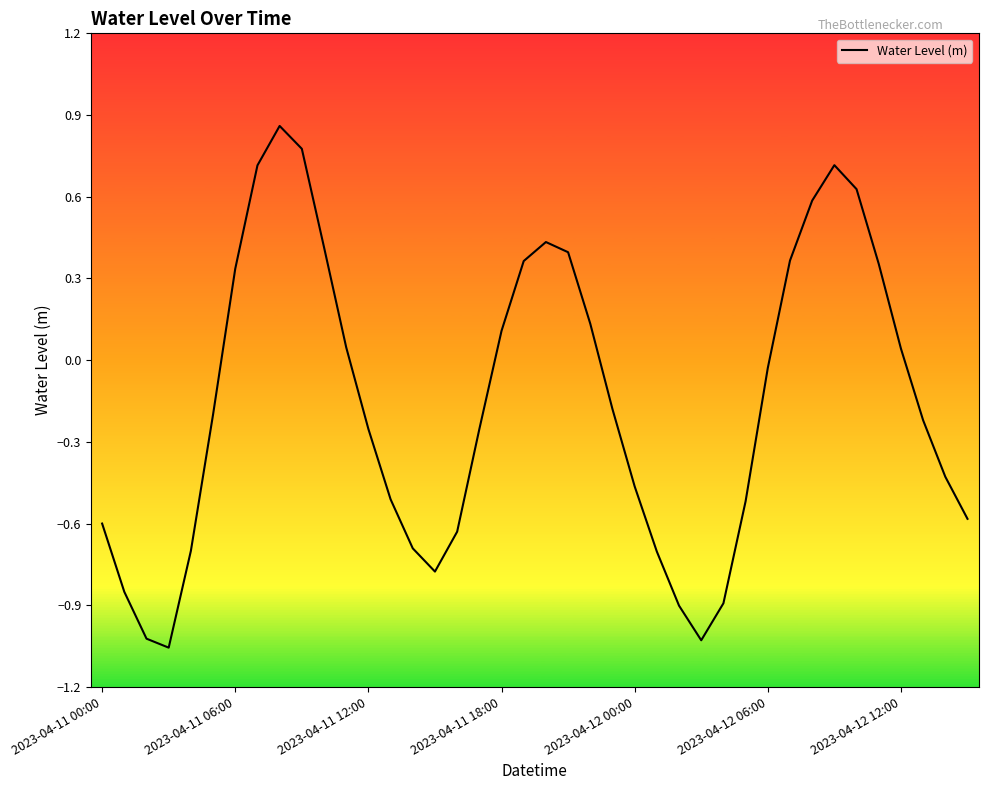

What is the difference between the maximum and minimum values?

1.9